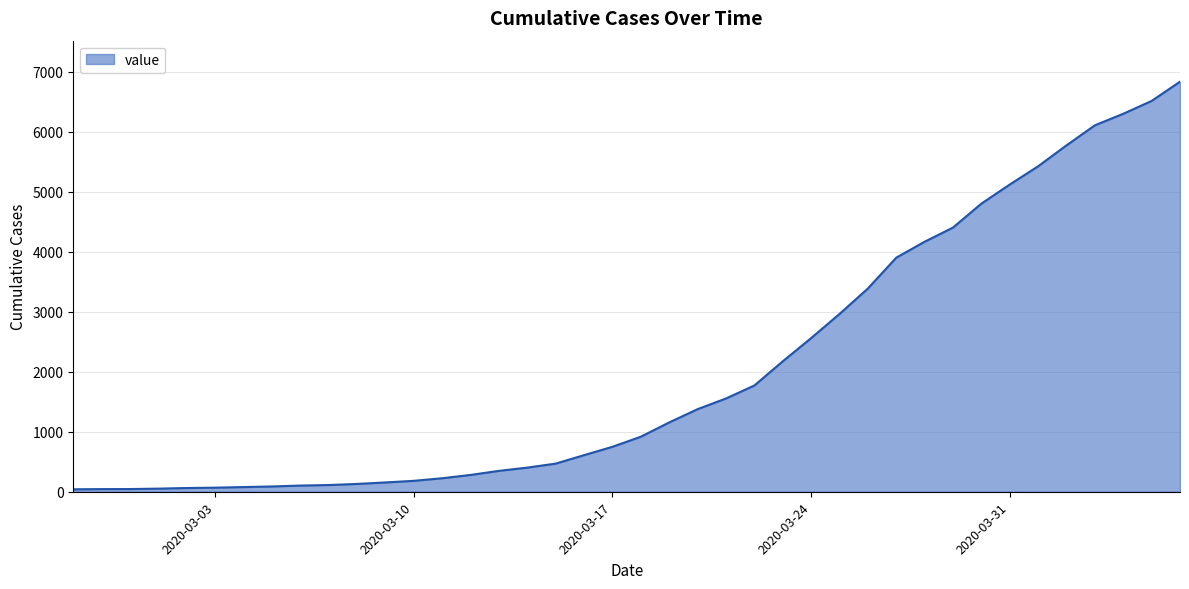

What is the greatest value displayed?

6833